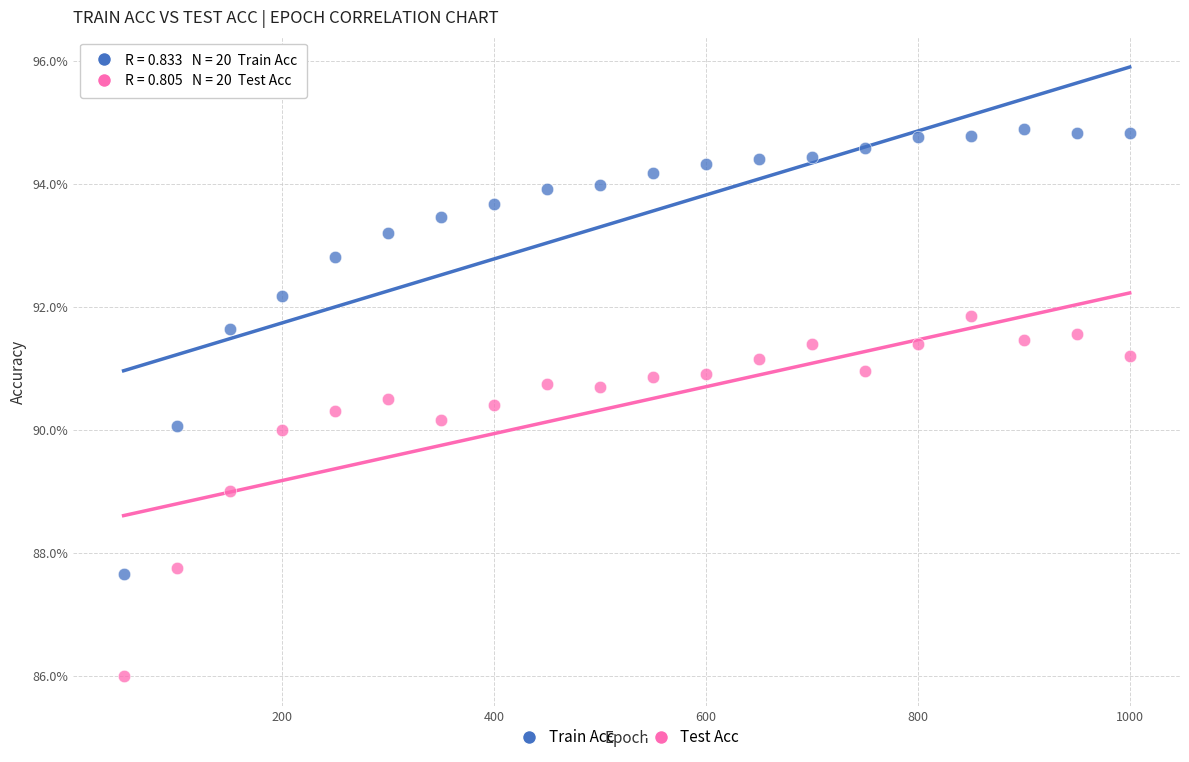

What are all the series names shown in the legend?

Train Acc, Test Acc